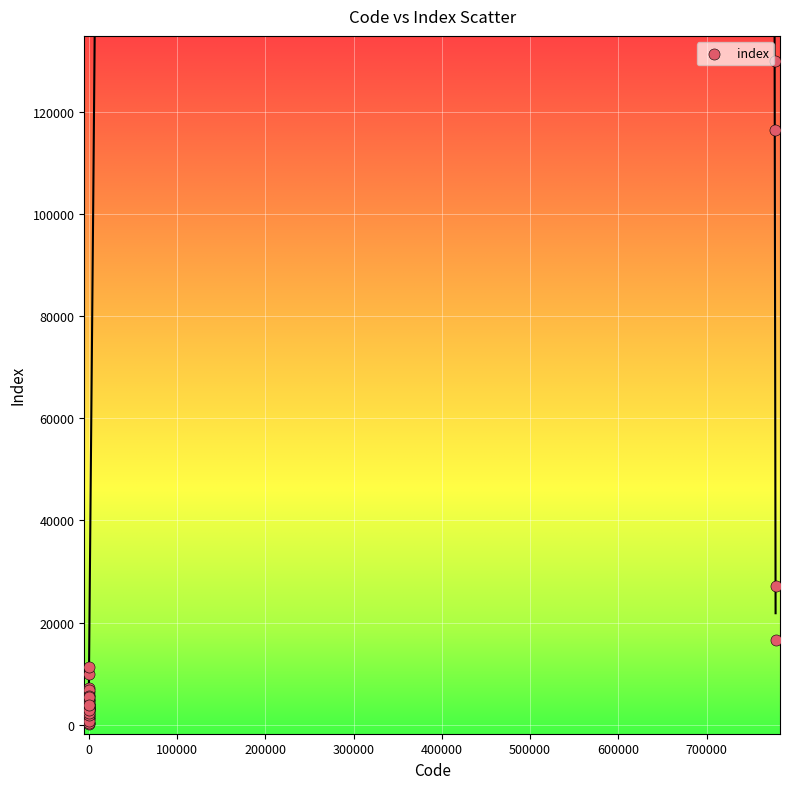

What Y value in the scatter plot is closest to 65057?

27118.0